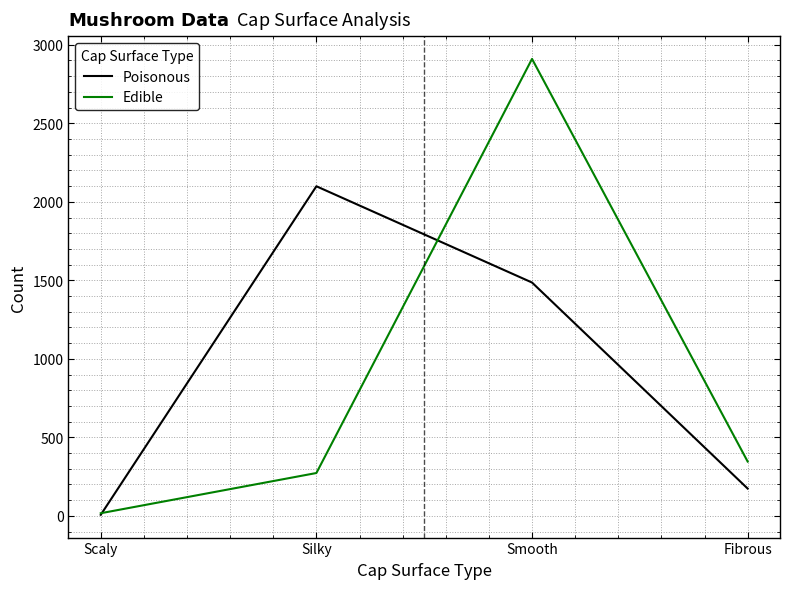

At which category is the sum across all series the highest?

Smooth